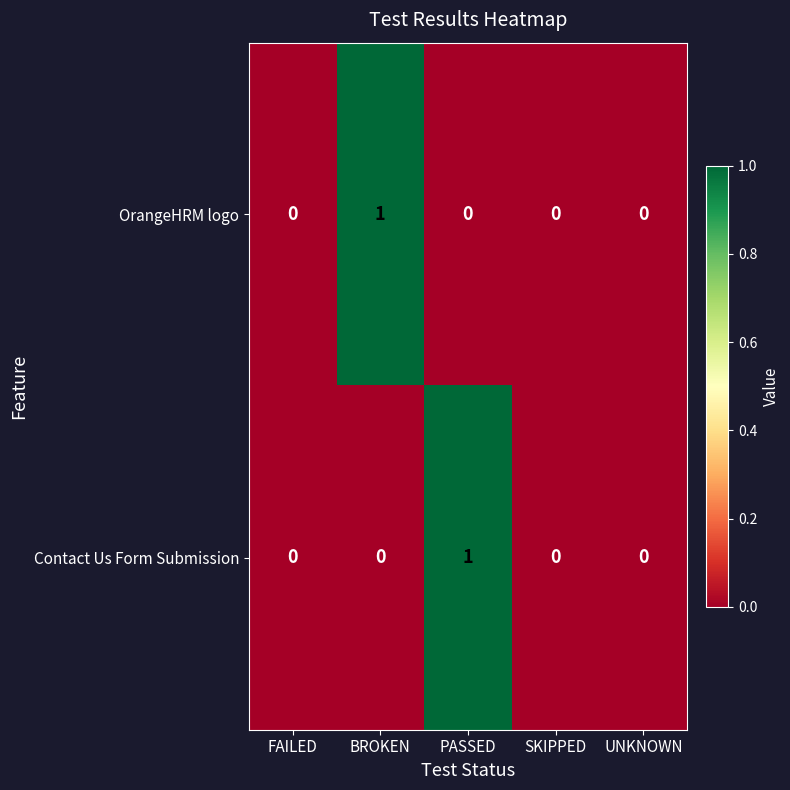

Is it true that Contact Us Form Submission equals 1 at PASSED?

True